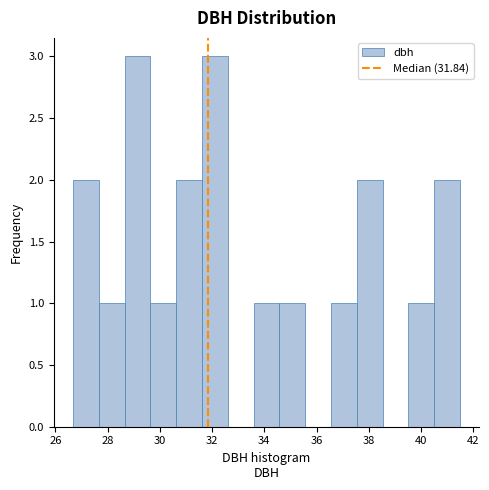

Reading left to right, list every bar in this chart as the range it spans on the x-axis followed by its height. Neither the bar edges nor the heights are printed on the chart, so give them approximately, as read against the axes.

26.6 to 27.6: 2
27.6 to 28.6: 1
28.6 to 29.6: 3
29.6 to 30.6: 1
30.6 to 31.6: 2
31.6 to 32.6: 3
32.6 to 33.6: 0
33.6 to 34.6: 1
34.6 to 35.6: 1
35.6 to 36.6: 0
36.6 to 37.6: 1
37.6 to 38.6: 2
38.6 to 39.6: 0
39.6 to 40.6: 1
40.6 to 41.4: 2